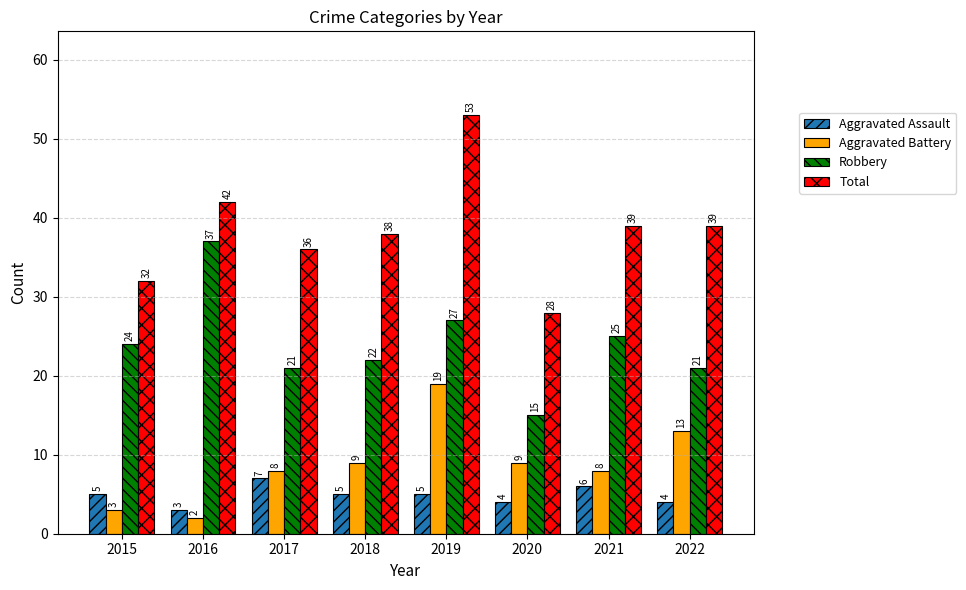

What is the difference between the second highest and minimum values in the Aggravated Battery series?

11